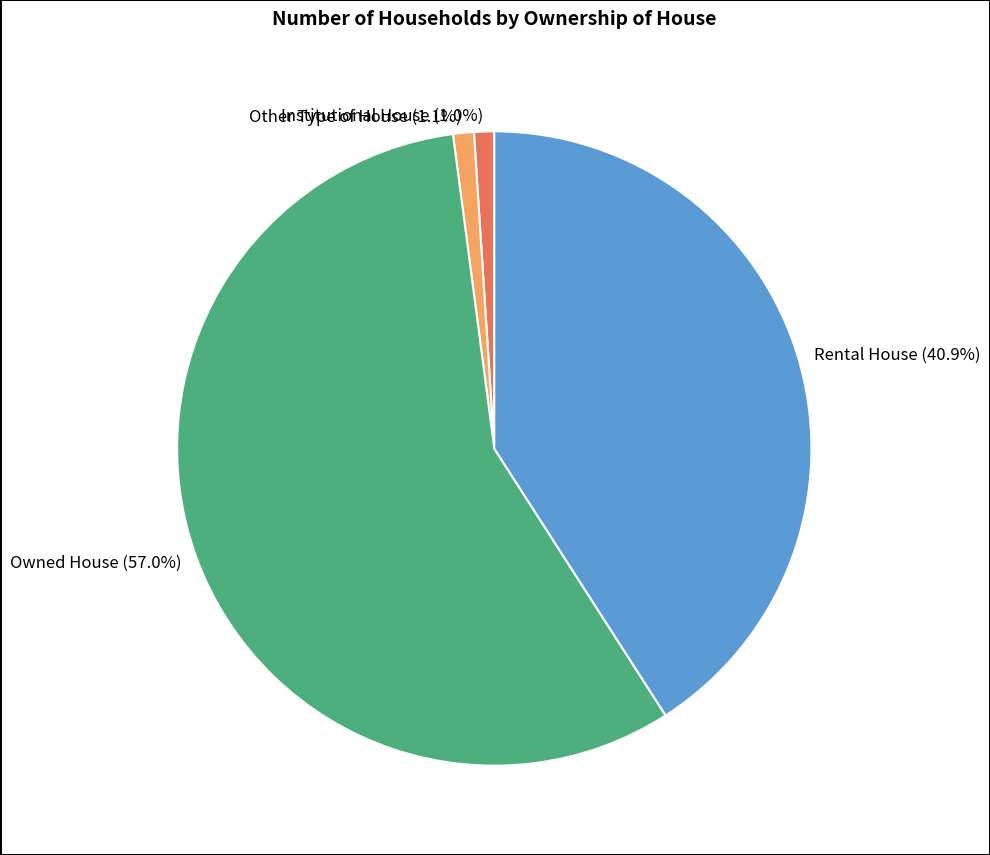

How many segments does this pie chart have?

4